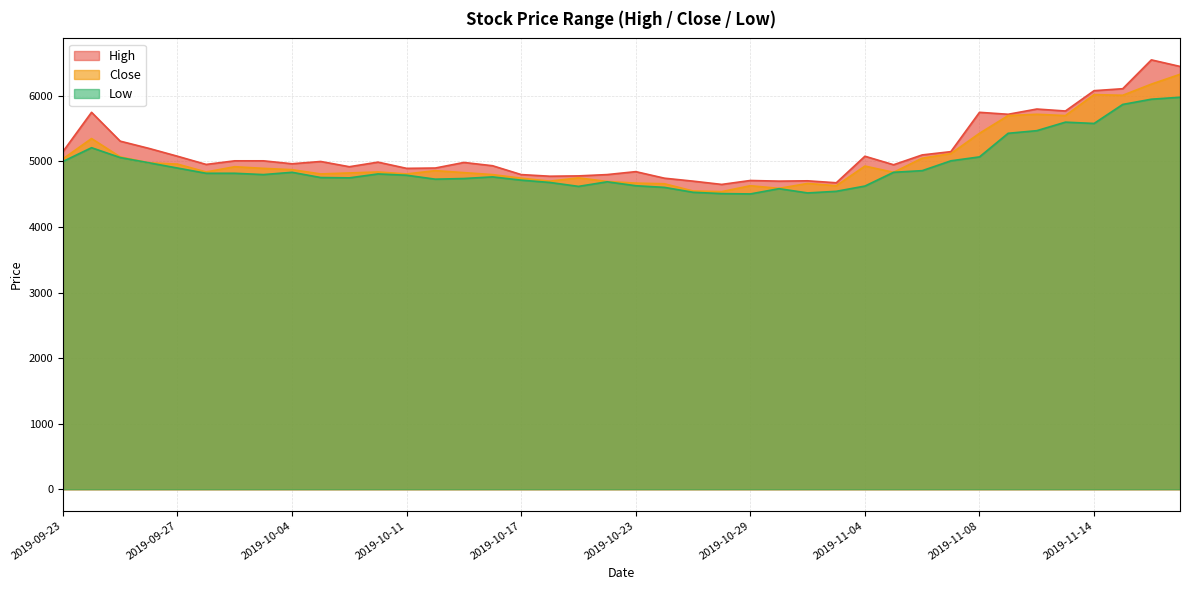

What is the total value across all series at 2019-11-13?

17070